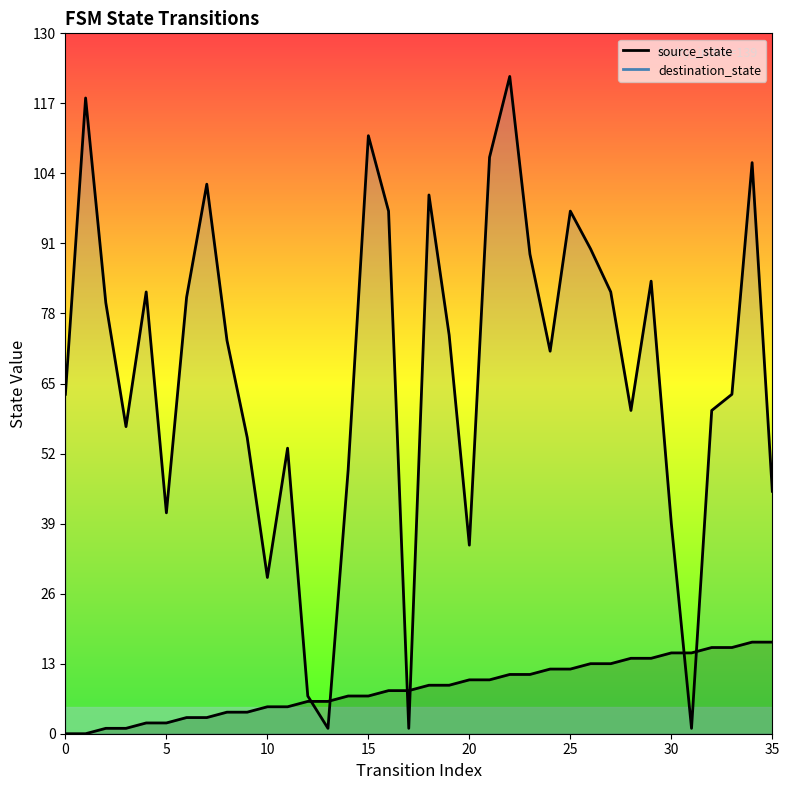

What are all the series names shown in the legend?

source_state, destination_state